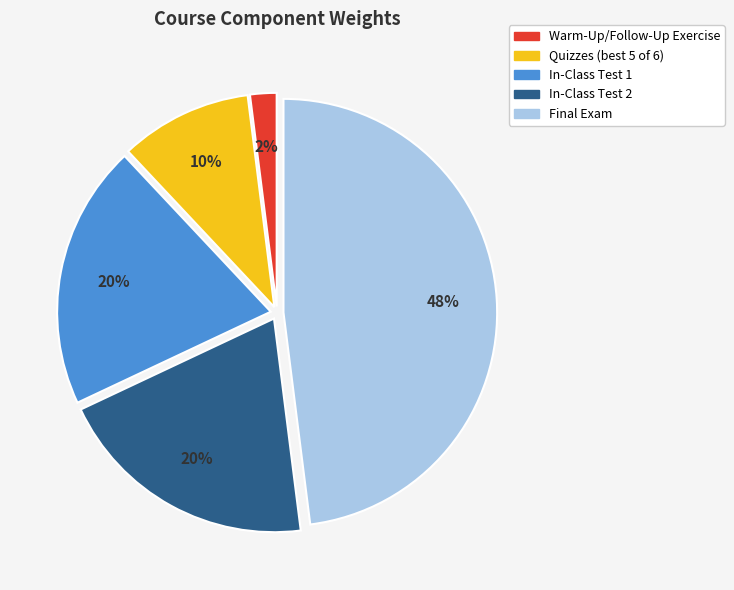

Combined, do In-Class Test 2 and In-Class Test 1 account for over 50%?

No